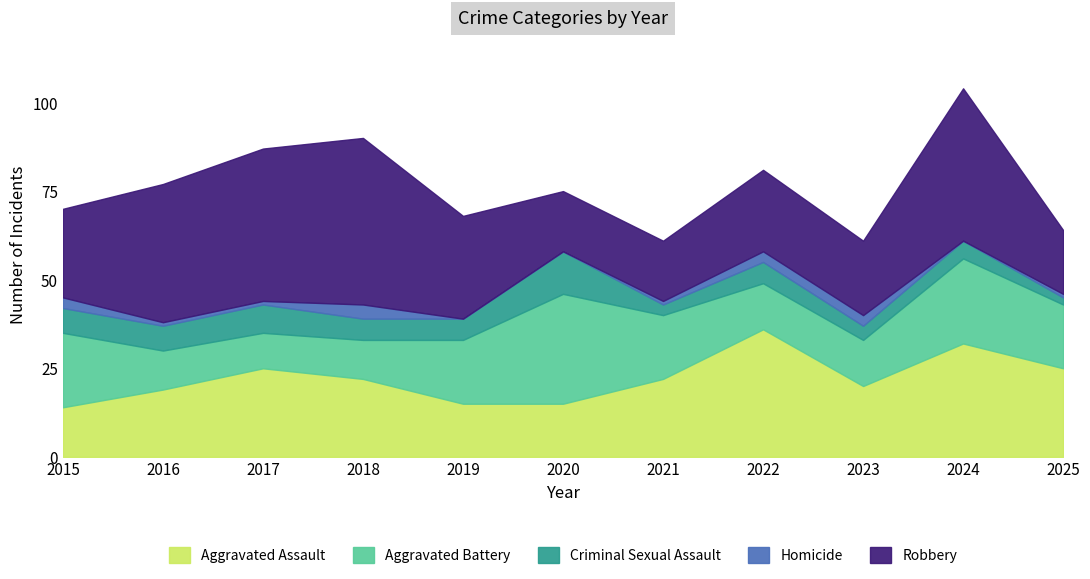

What is the value of the Robbery point at the 3rd from the left?

43